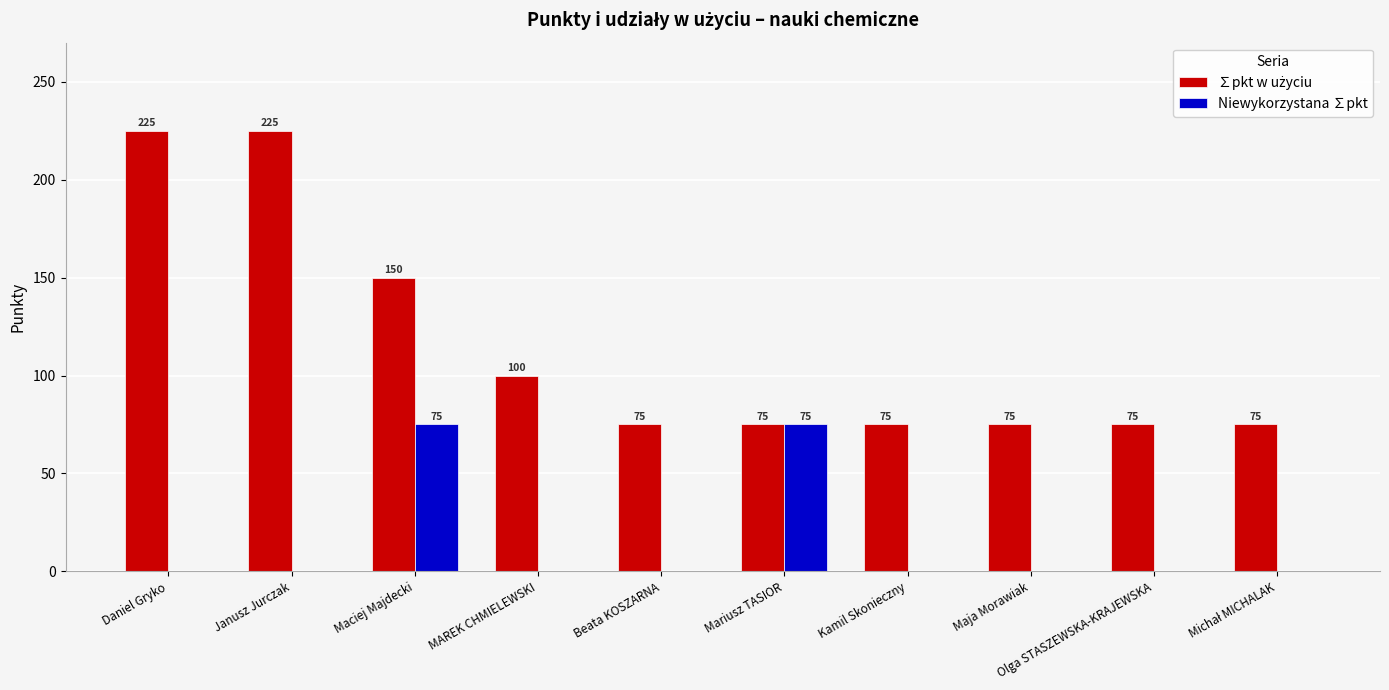

What is the highest value of the Niewykorzystana ∑pkt series?

75